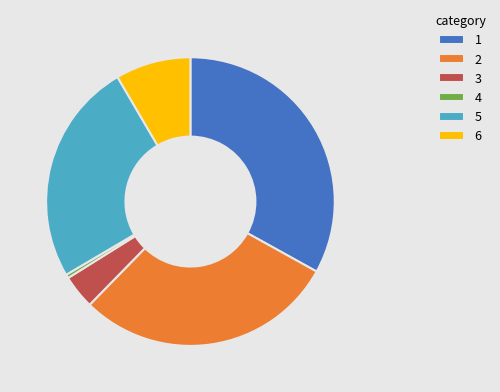

Do 4 and 1 together represent more than half of the pie?

No